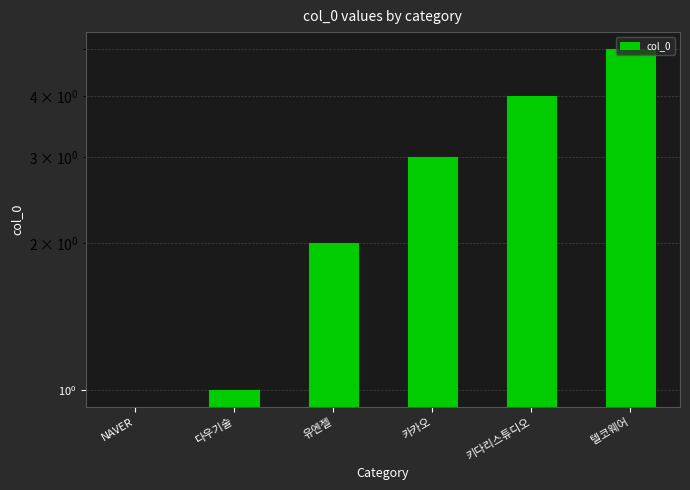

Where is the data nearest to the value 2?

유엔젤